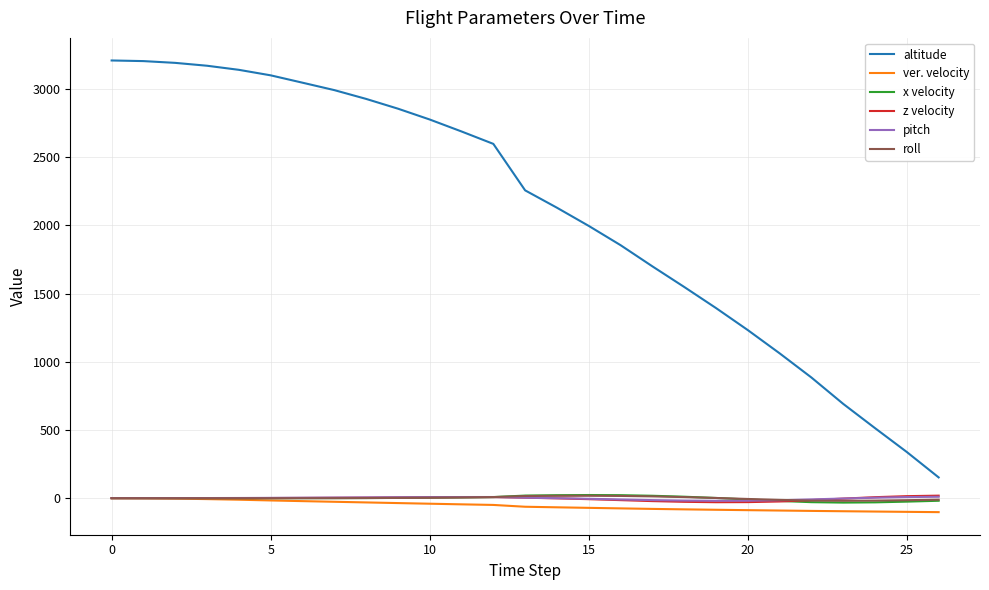

What is the highest value of the altitude series?

3209.5